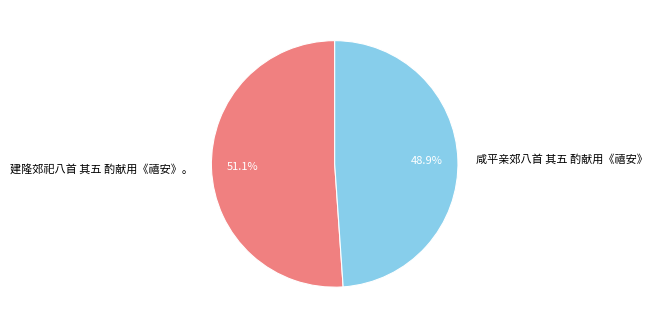

Approximately how many times larger is the value at 咸平亲郊八首 其五 酌献用《禧安》 compared to 建隆郊祀八首 其五 酌献用《禧安》。?

1.0